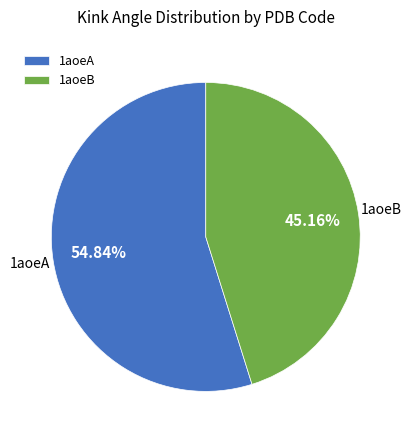

Does 1aoeA account for over 50% of the chart?

Yes